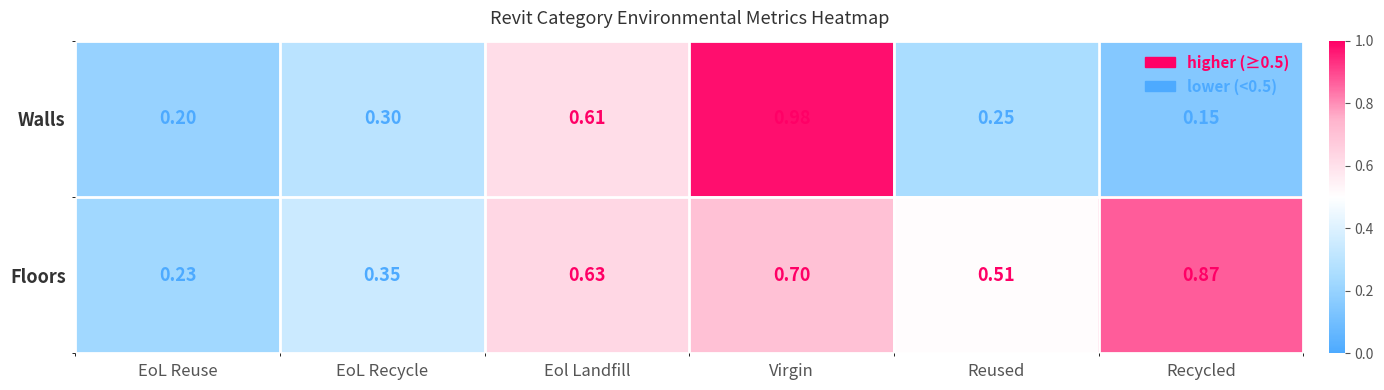

Which category has the highest value in the Floors series?

Recycled